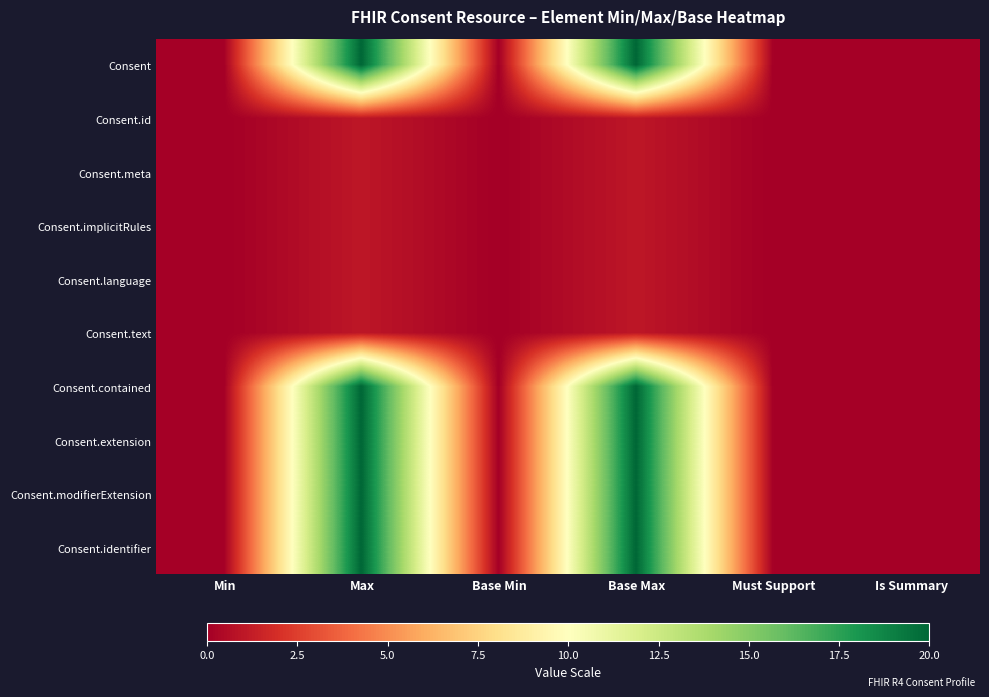

Reading left to right, what are all the values shown in this chart?

Consent: Min=0	Max=20	Base Min=0	Base Max=20	Must Support=0	Is Summary=0
Consent.id: Min=0	Max=1	Base Min=0	Base Max=1	Must Support=0	Is Summary=0
Consent.meta: Min=0	Max=1	Base Min=0	Base Max=1	Must Support=0	Is Summary=0
Consent.implicitRules: Min=0	Max=1	Base Min=0	Base Max=1	Must Support=0	Is Summary=0
Consent.language: Min=0	Max=1	Base Min=0	Base Max=1	Must Support=0	Is Summary=0
Consent.text: Min=0	Max=1	Base Min=0	Base Max=1	Must Support=0	Is Summary=0
Consent.contained: Min=0	Max=20	Base Min=0	Base Max=20	Must Support=0	Is Summary=0
Consent.extension: Min=0	Max=20	Base Min=0	Base Max=20	Must Support=0	Is Summary=0
Consent.modifierExtension: Min=0	Max=20	Base Min=0	Base Max=20	Must Support=0	Is Summary=0
Consent.identifier: Min=0	Max=20	Base Min=0	Base Max=20	Must Support=0	Is Summary=0